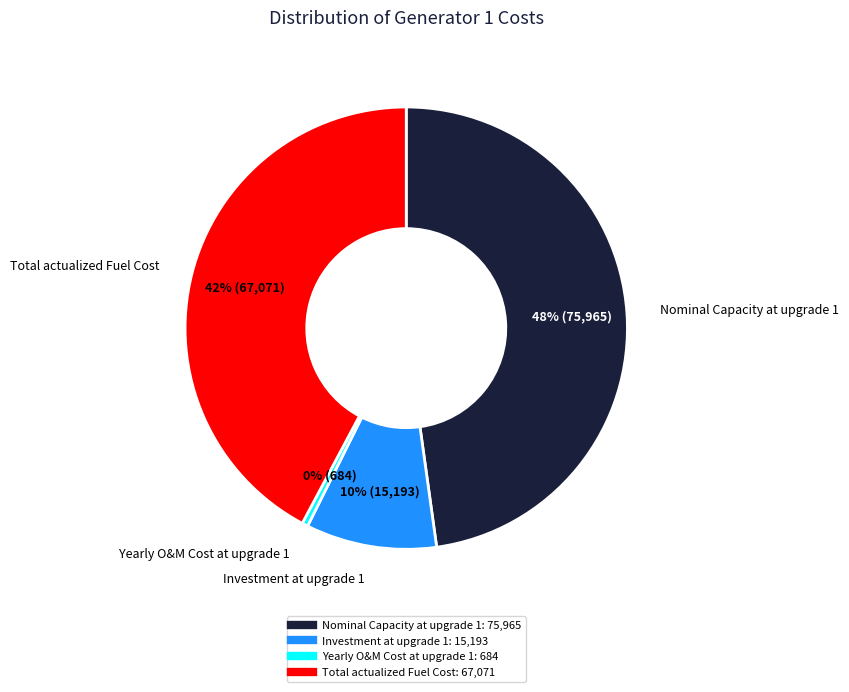

Is there a majority slice in this chart?

No